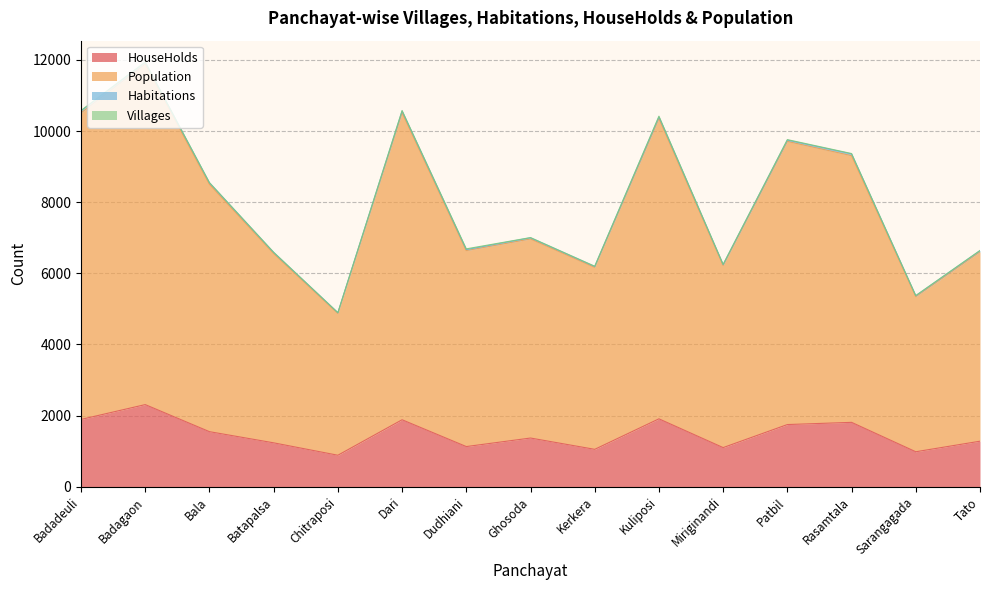

At which category is the sum across all series the highest?

Badagaon